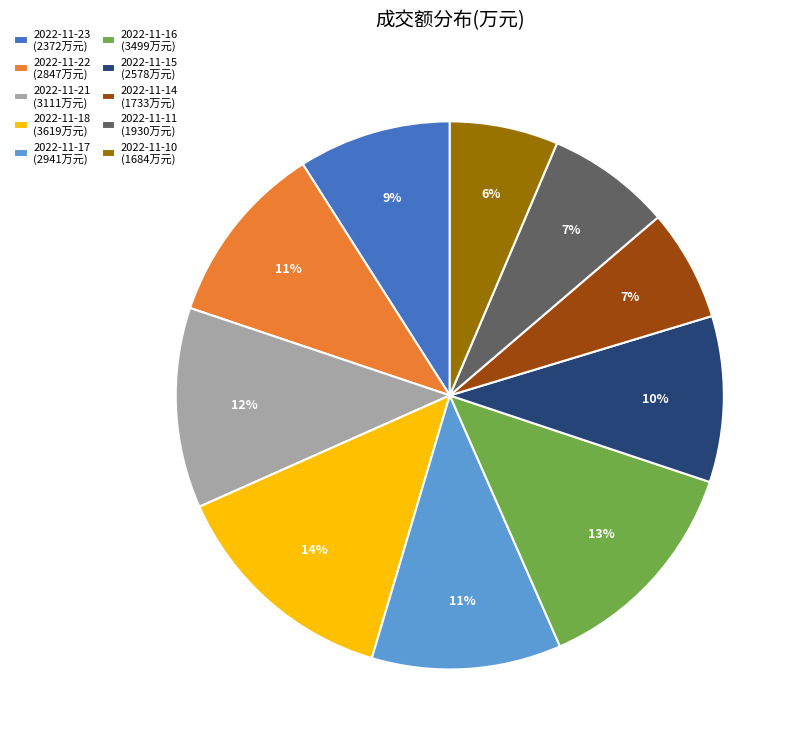

To the nearest percent, what is the difference between the 2022-11-23 (2372万元) and 2022-11-18 (3619万元) slice percentages?

5%